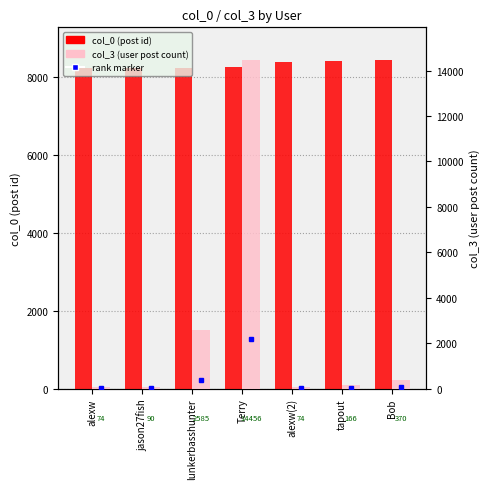

What is the sum of the col_3 values at lunkerbasshunter and tapout?

2751